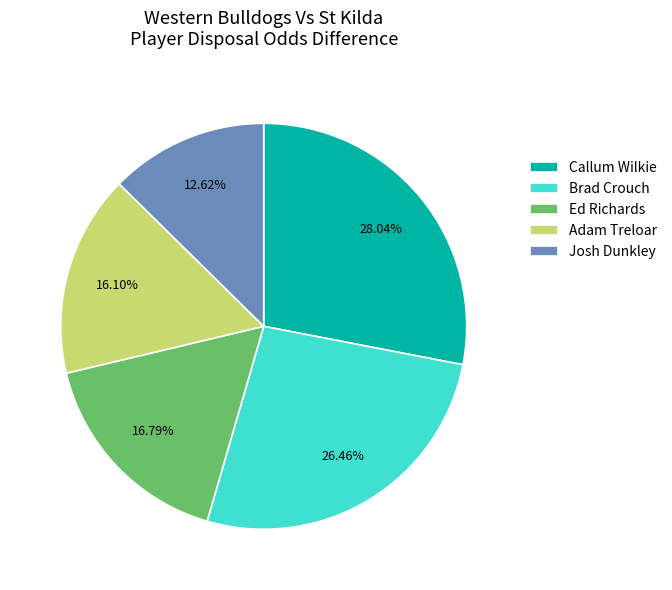

How many slices are in this pie chart?

5